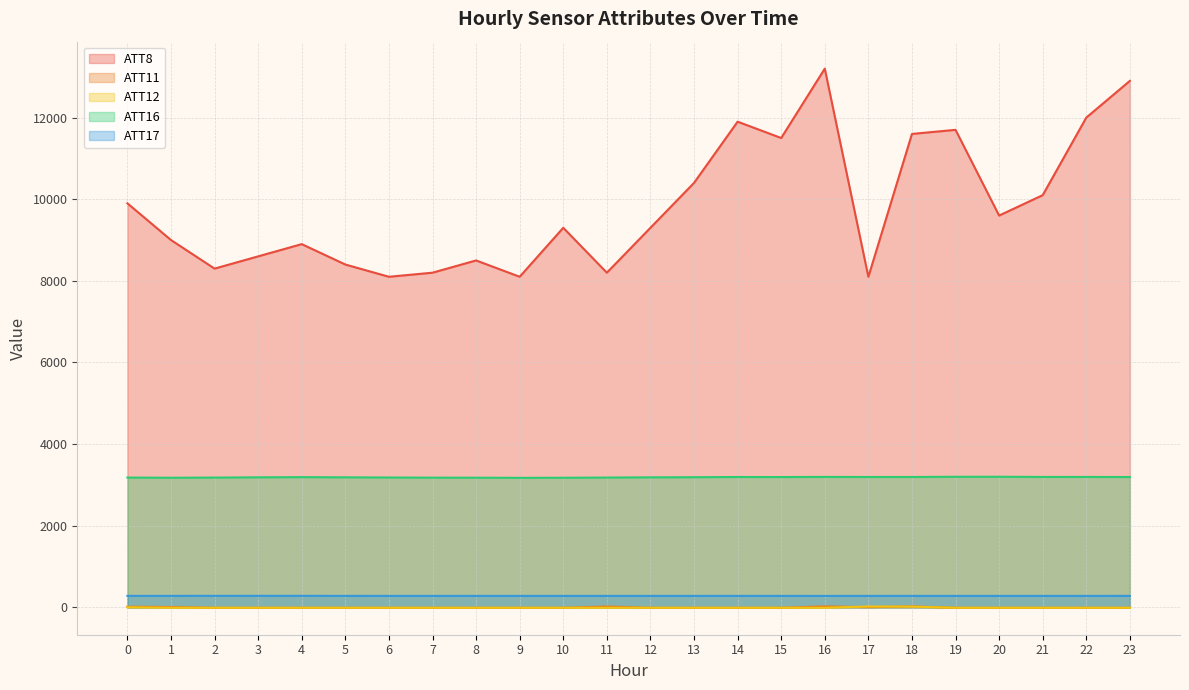

At how many categories does at least one series exceed 50?

24